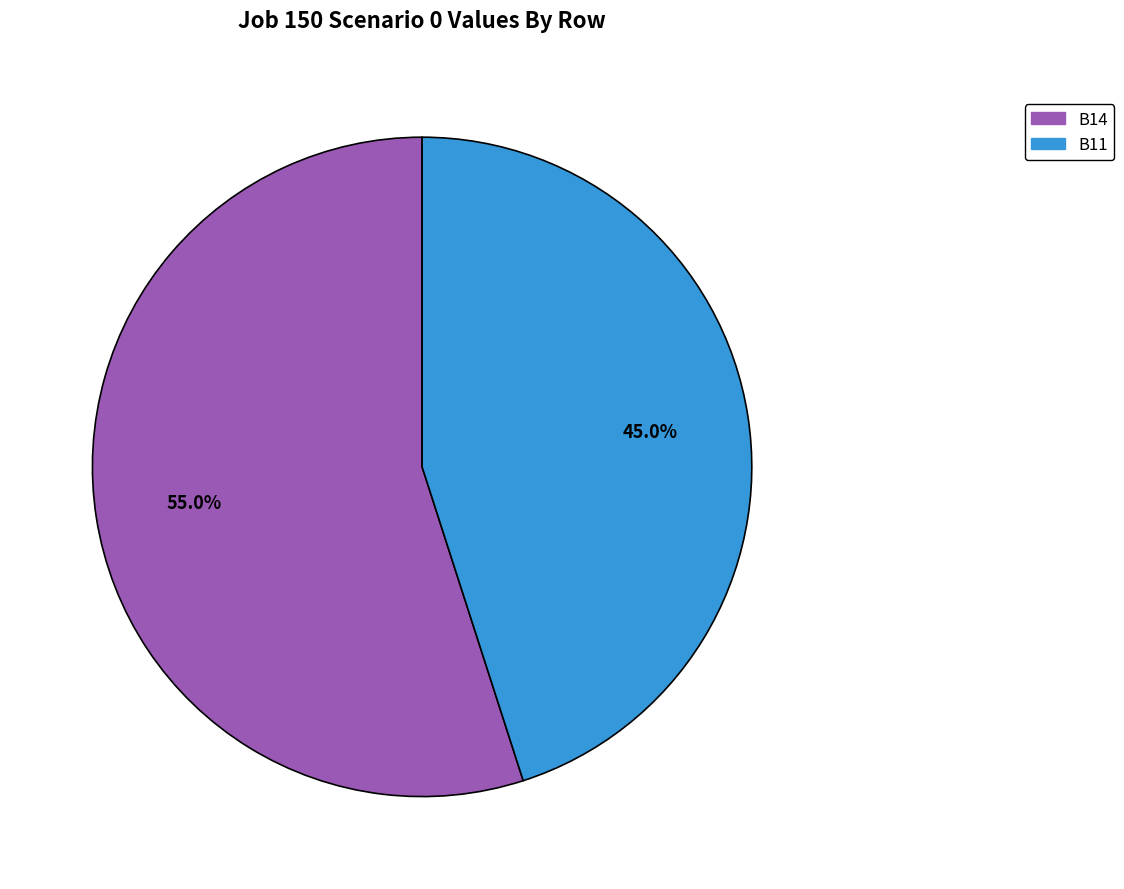

Does any single category account for the majority?

Yes